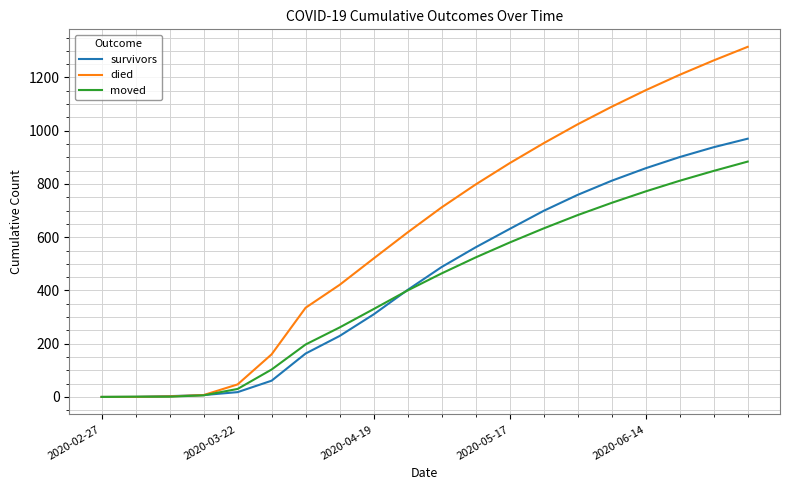

Does the chart display data point markers on the line(s)?

No